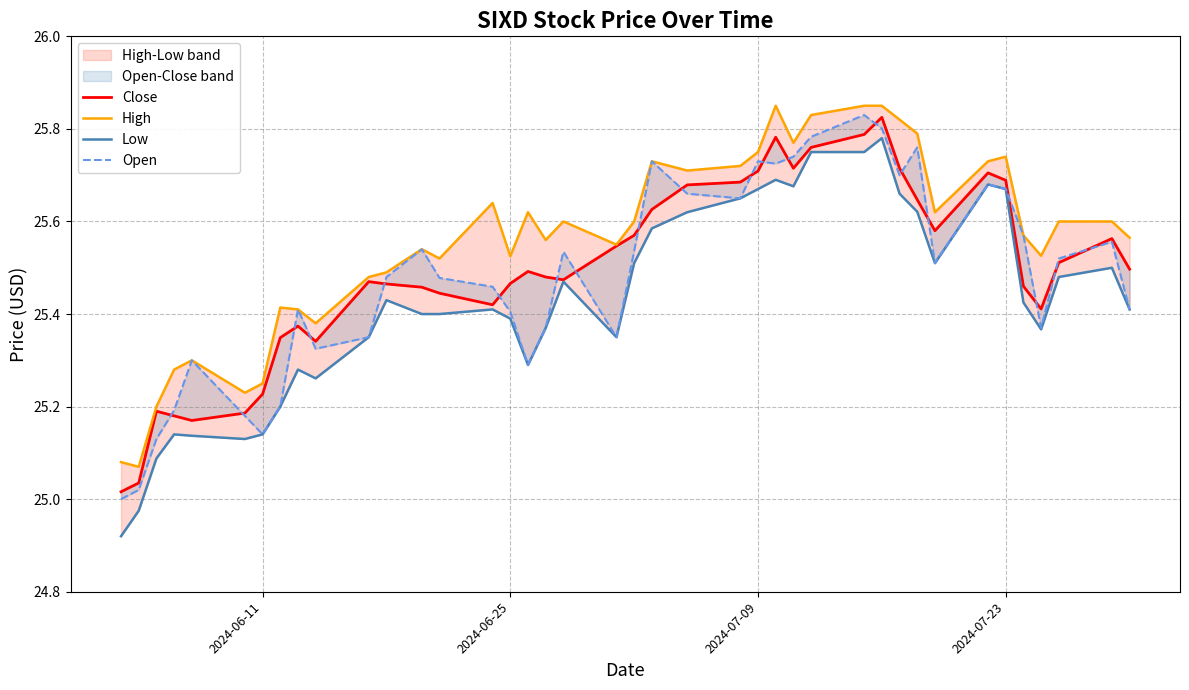

Does the chart have visible grid lines?

Yes